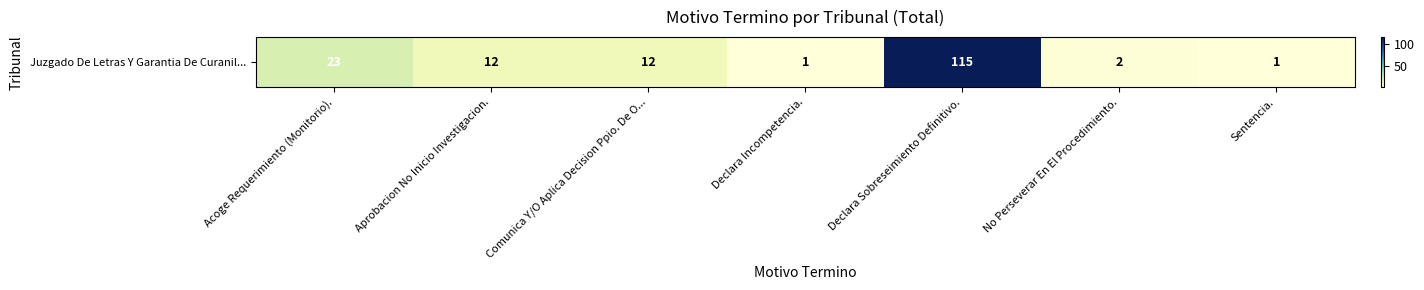

Reading left to right, what are all the values shown in this chart?

Acoge Requerimiento (Monitorio).=23	Aprobacion No Inicio Investigacion.=12	Comunica Y/O Aplica Decision Ppio. De O...=12	Declara Incompetencia.=1	Declara Sobreseimiento Definitivo.=115	No Perseverar En El Procedimiento.=2	Sentencia.=1